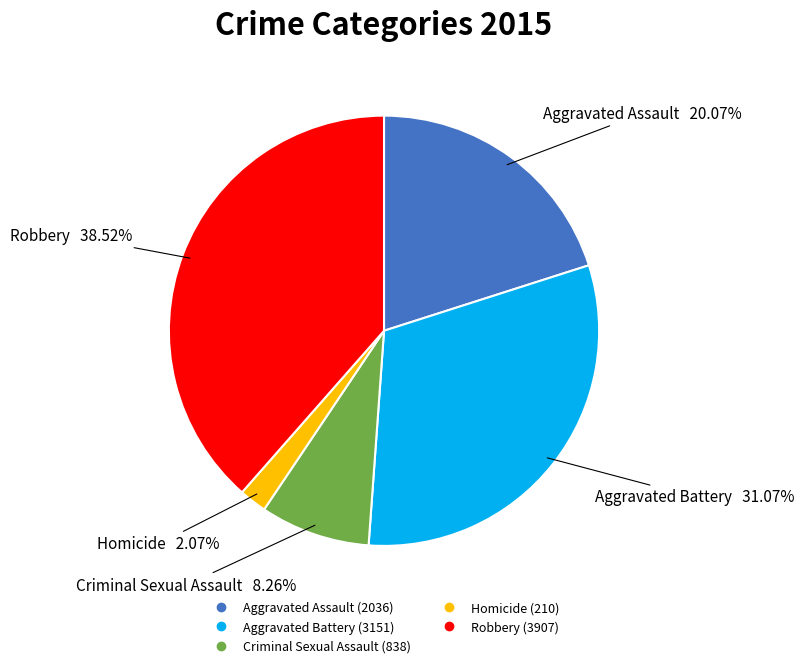

Rank the categories by value from highest to lowest.

Robbery, Aggravated Battery, Aggravated Assault, Criminal Sexual Assault, Homicide